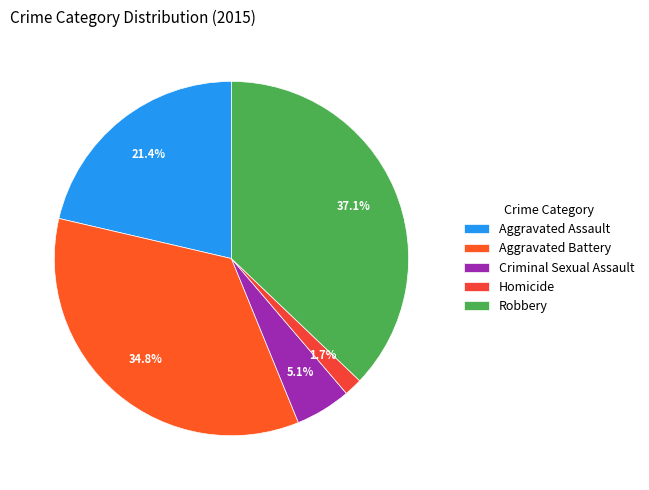

What is the largest slice in the pie chart?

Robbery